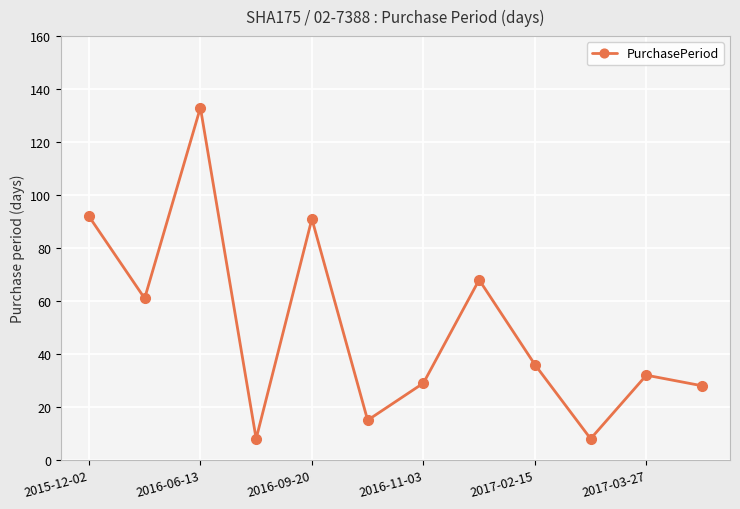

What is the maximum value shown in the chart?

133